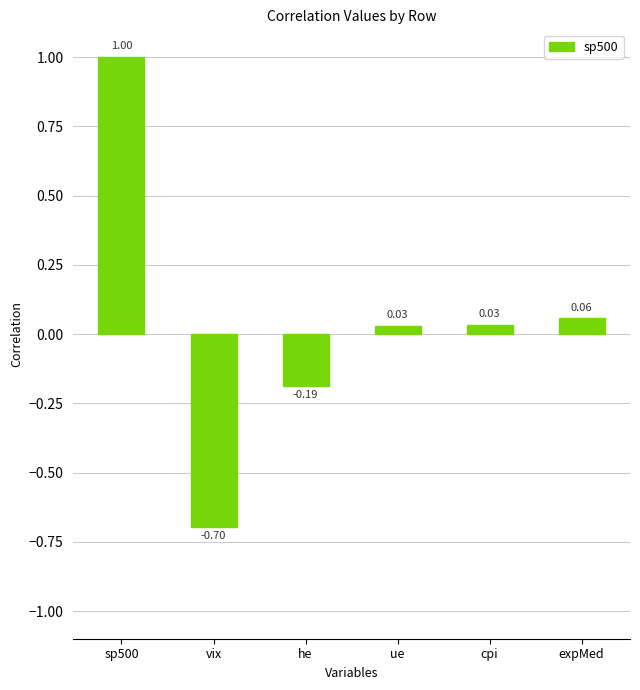

At which category does the chart reach its minimum across all series?

vix